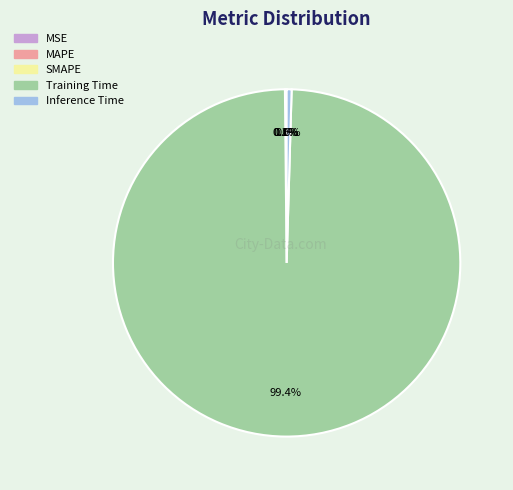

What is the majority slice?

Training Time